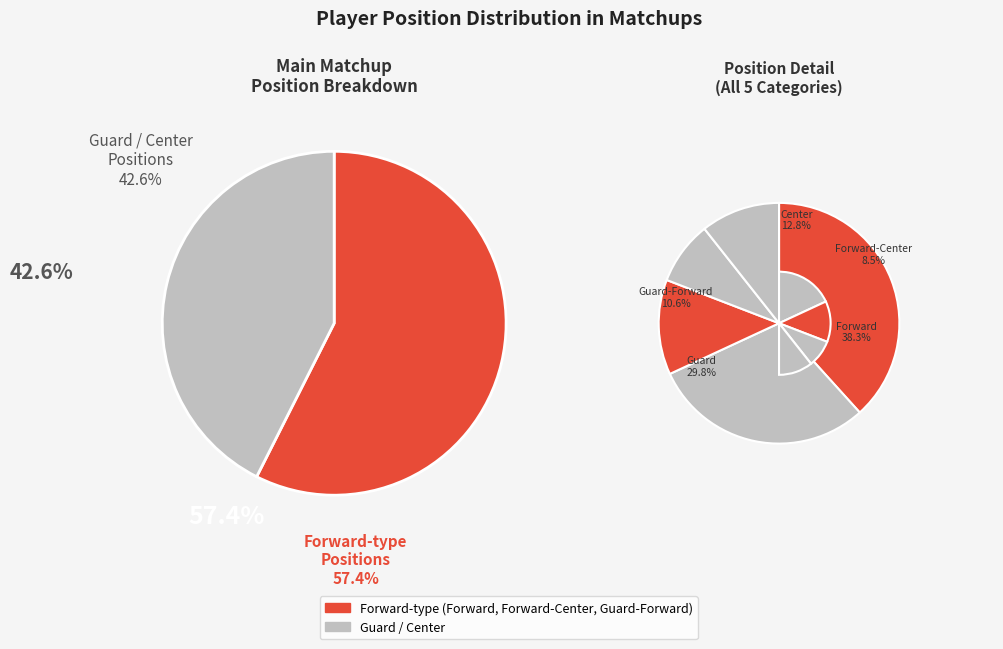

To the nearest percent, what percentage of the pie is Forward?

38%